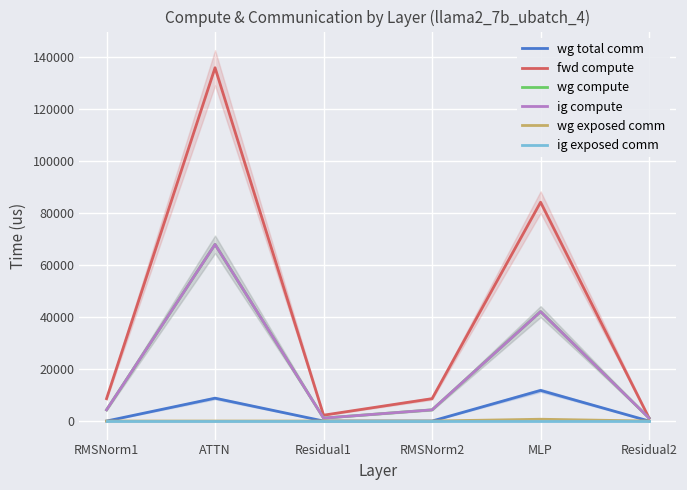

What is the difference between the maximum and minimum values in the wg compute series?

66805.1